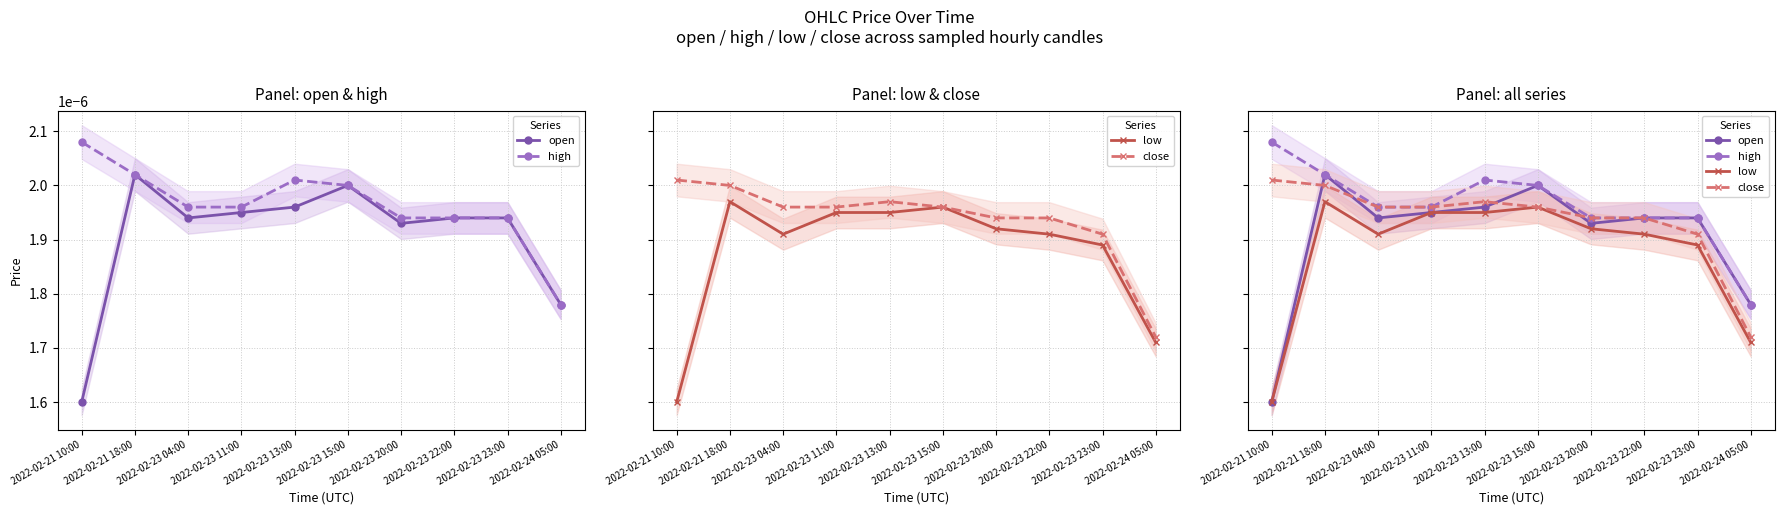

At 2022-02-24 05:00, list the series in order from smallest to largest.

low, close, open, high